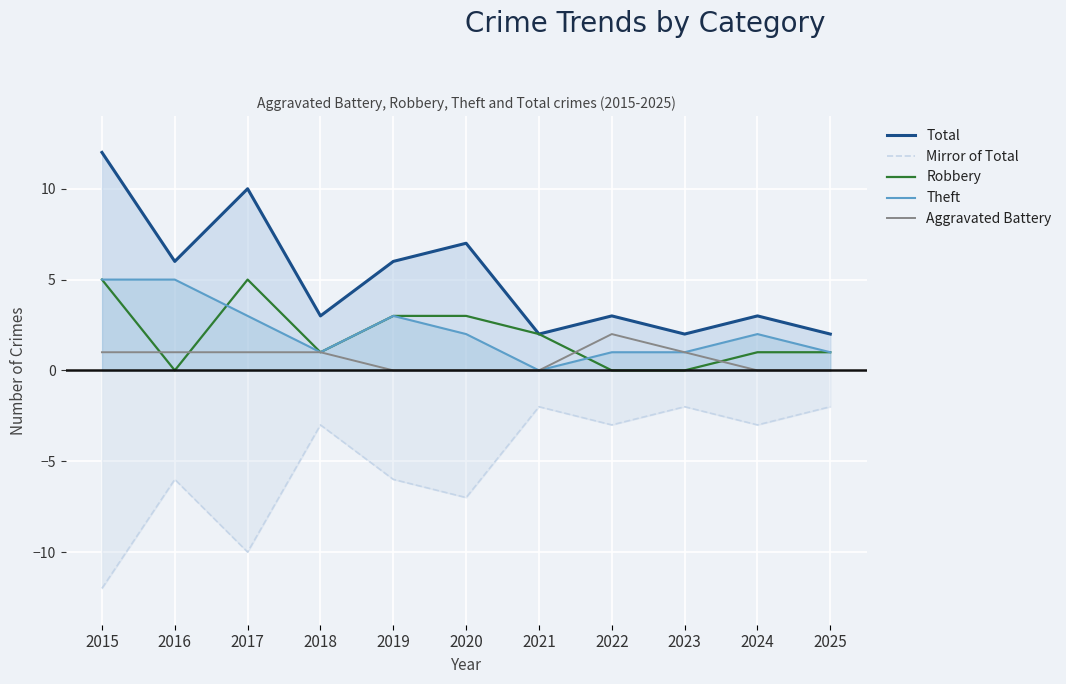

True or false: Aggravated Battery and Mirror of Total cross at least once.

False